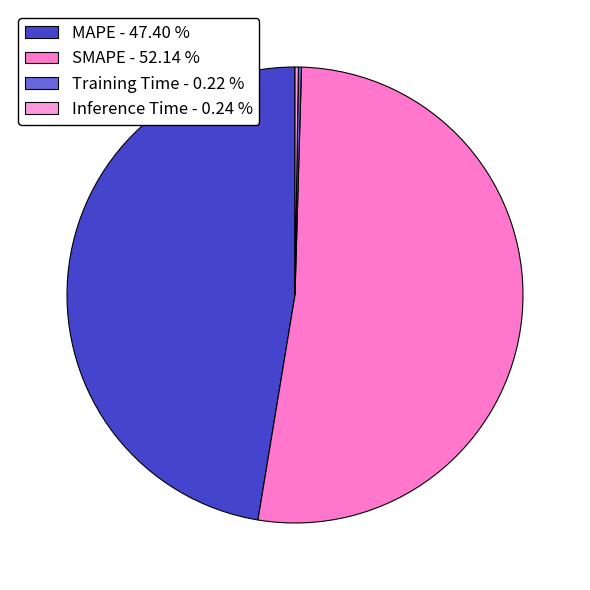

Does SMAPE account for over 50% of the chart?

Yes